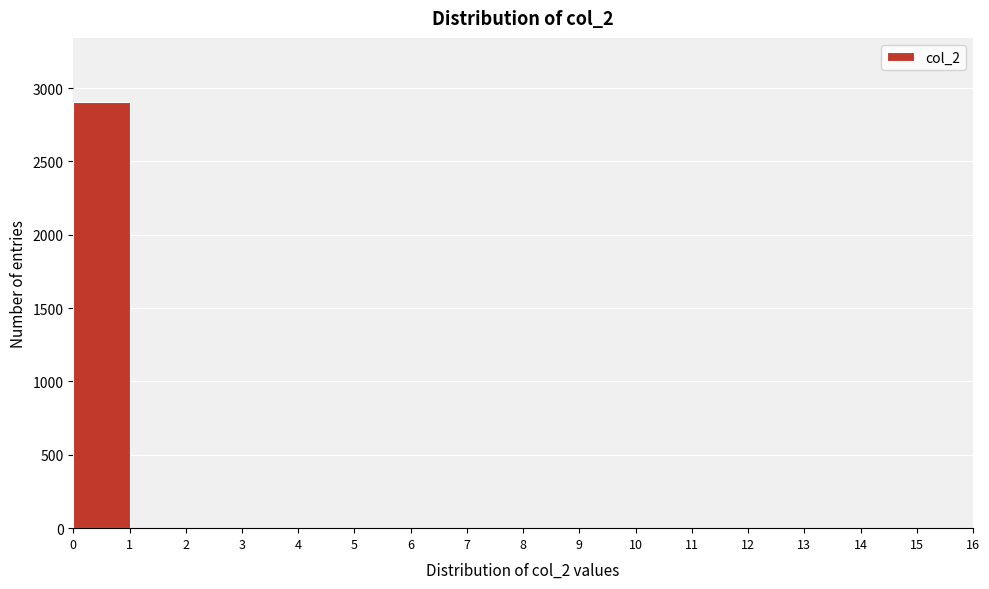

What is the height of the bar covering 0 to 1 on the x-axis? The values are not printed on the chart, so give them approximately, as read against the axis.

2900